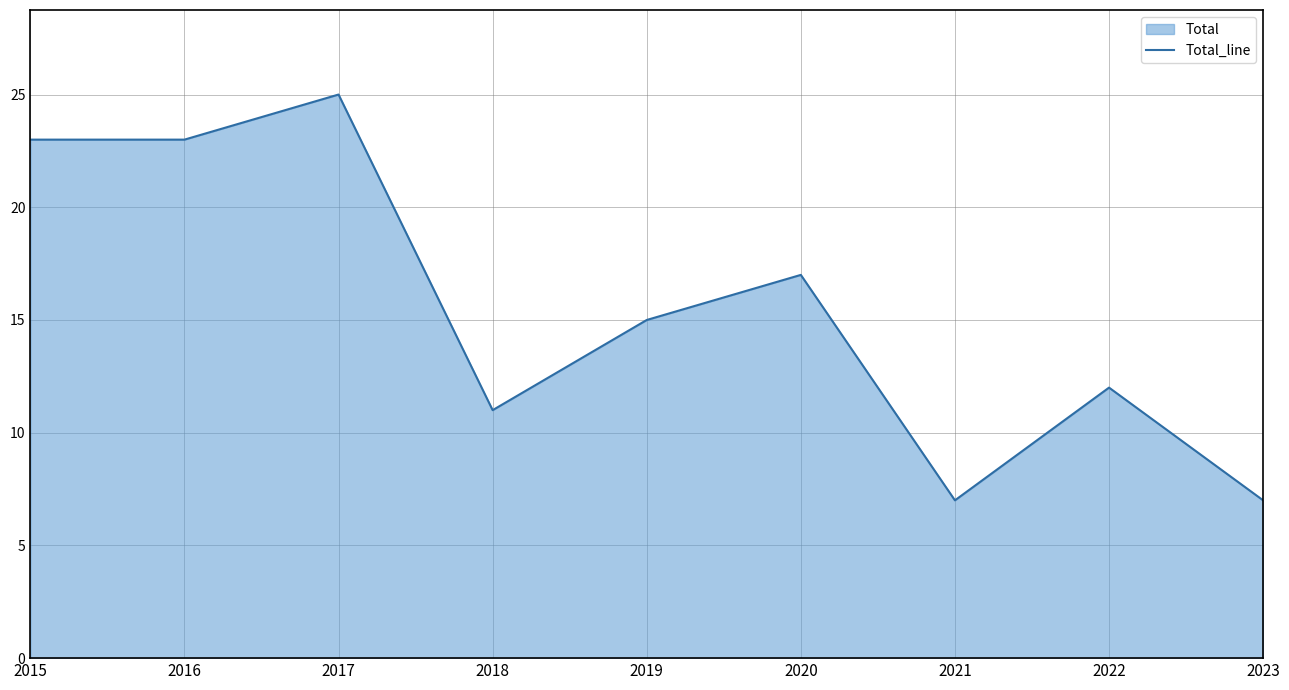

Reading right to left, transcribe all the data shown in this chart.

2023=7	2022=12	2021=7	2020=17	2019=15	2018=11	2017=25	2016=23	2015=23